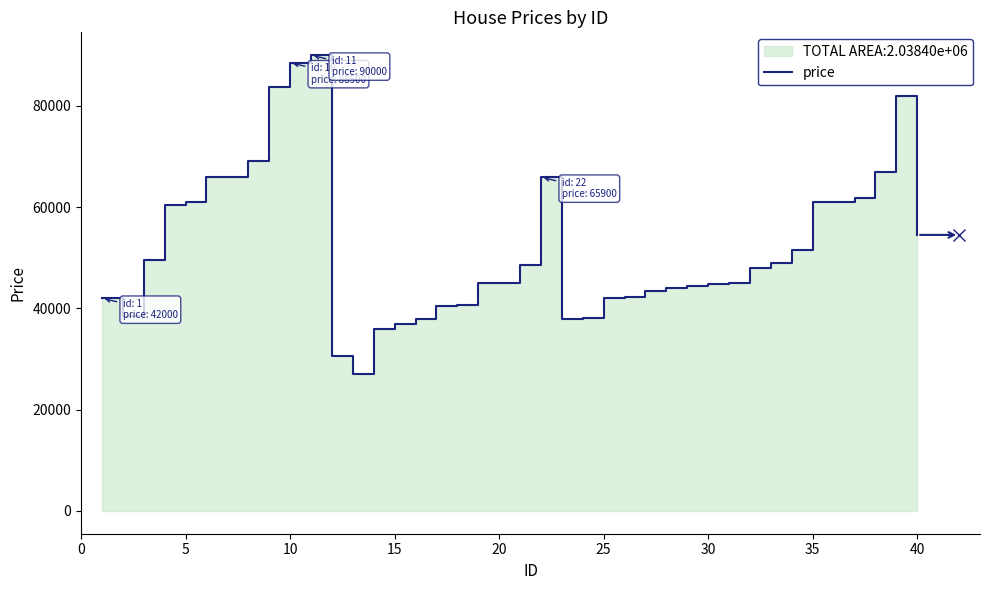

The chart shows a value of 9662 at 5. True or false?

False